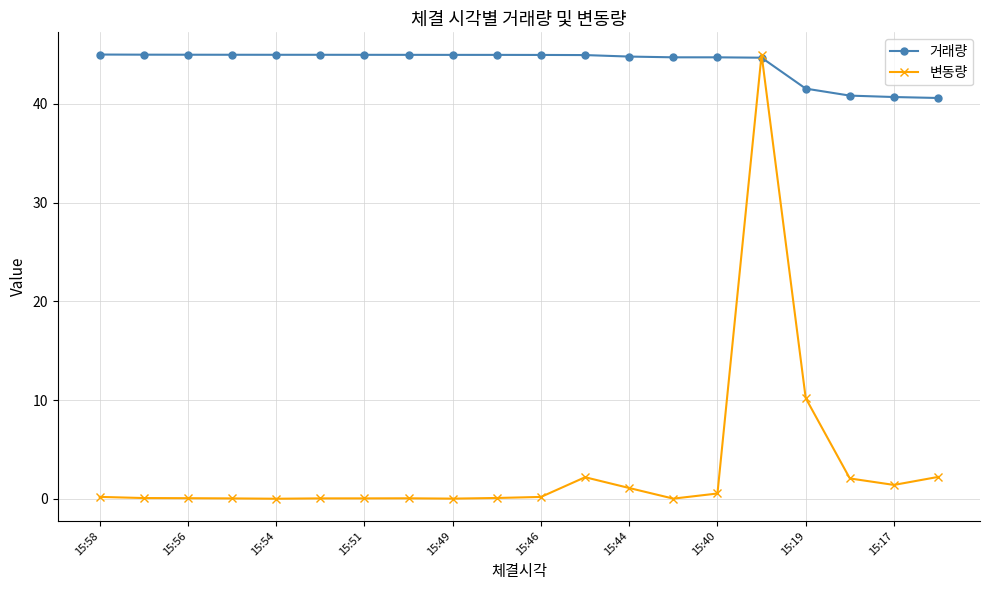

What is the maximum value for 거래량?

45.0